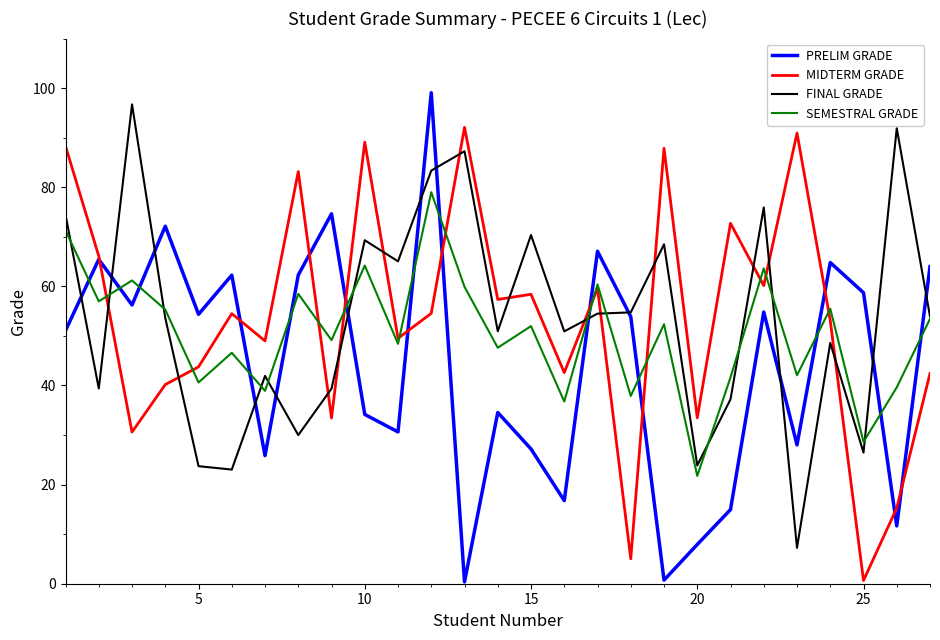

How many lines are shown in the chart?

4